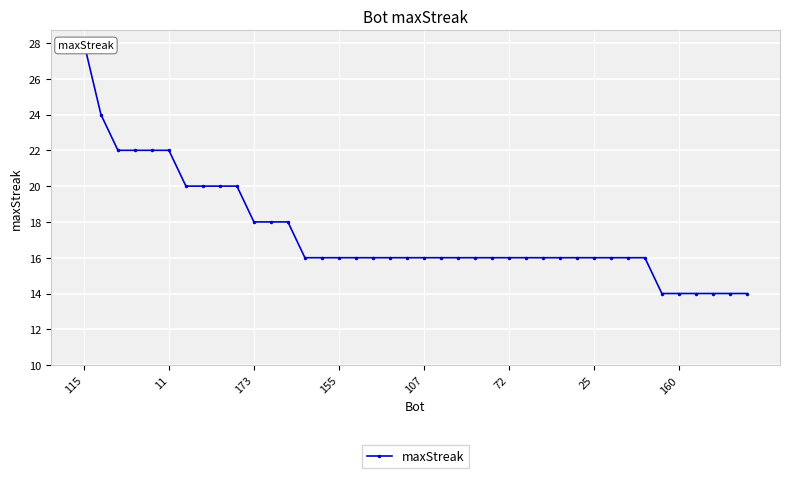

True or false: the data shows 11 at 26.

False